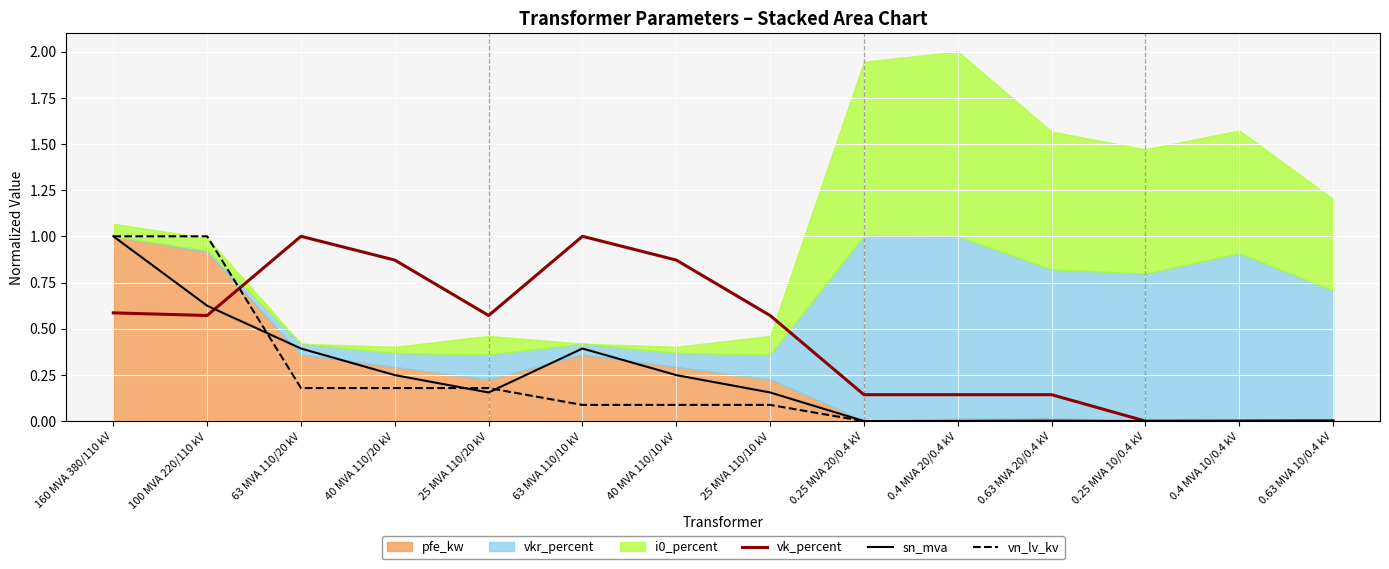

Which series has the widest spread of values?

vk_percent